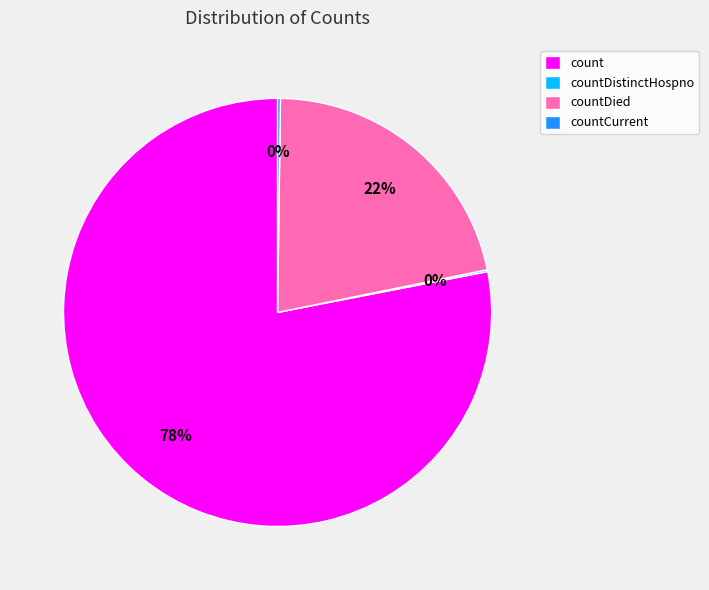

To the nearest percent, what is the difference between the countDied and count slice percentages?

56%